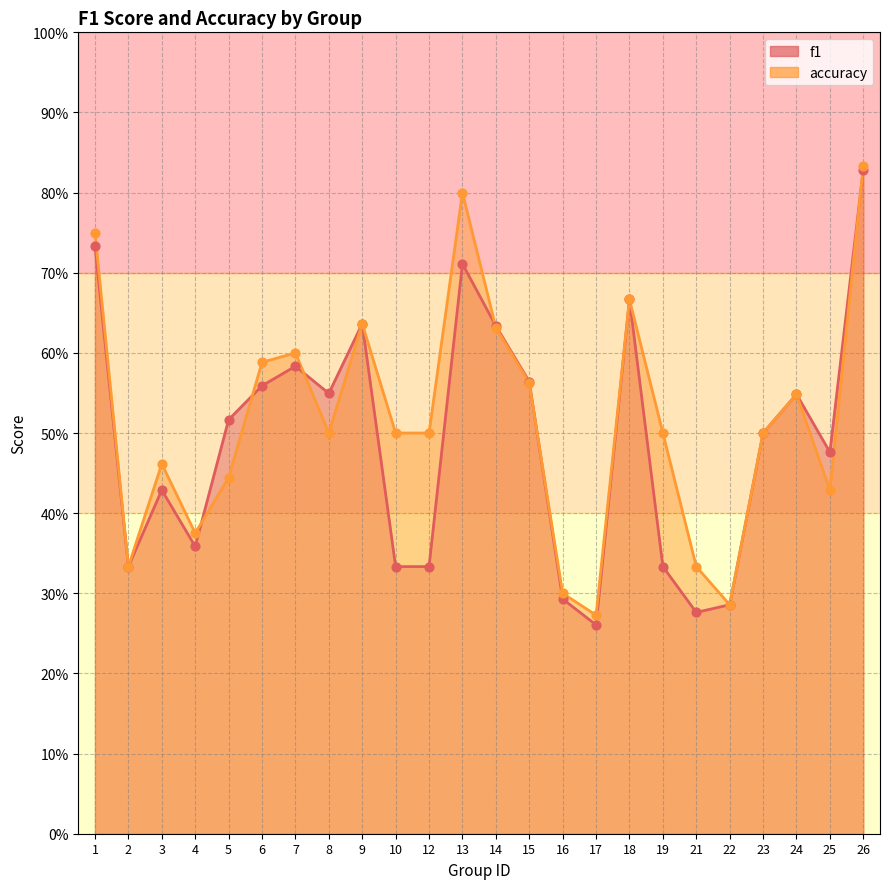

Which series has the largest total across all categories?

accuracy